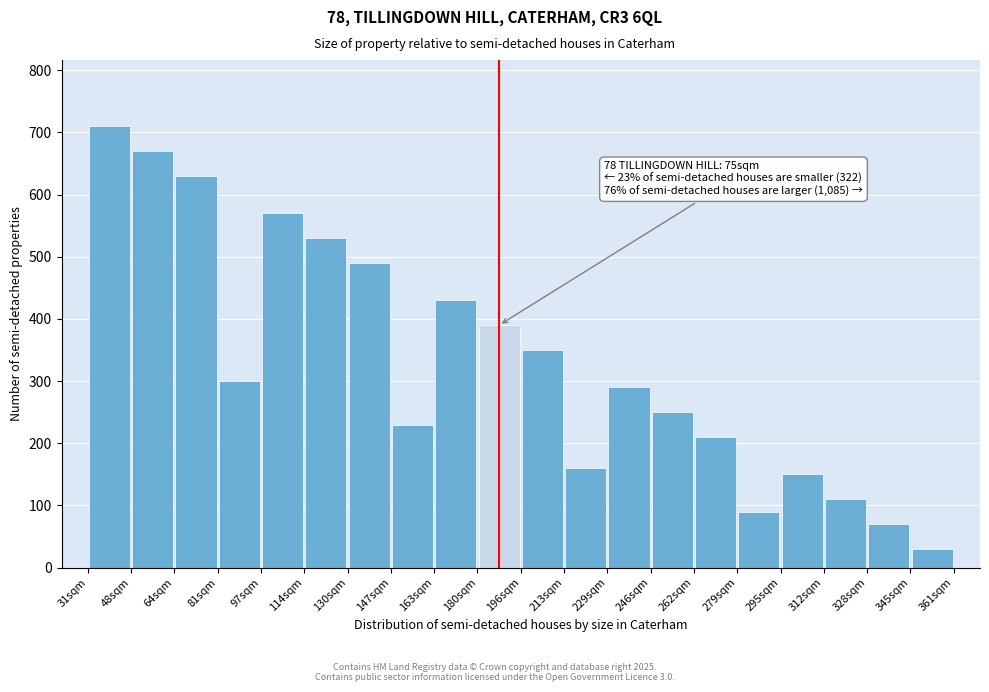

Over which range of the x-axis is the bar tallest?

31.0 to 47.5